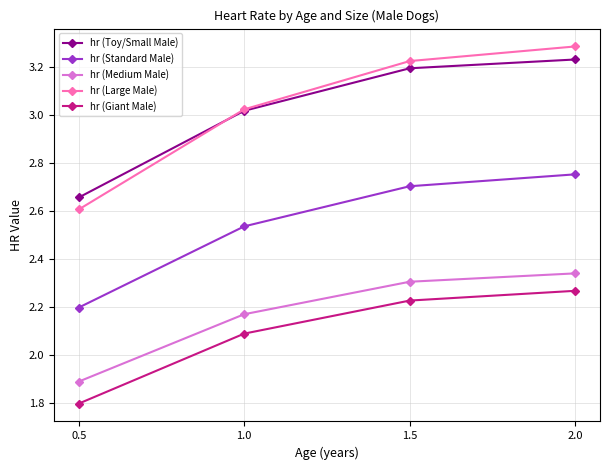

The hr (Giant Male) series shows 2.3 at 2.0. True or false?

True